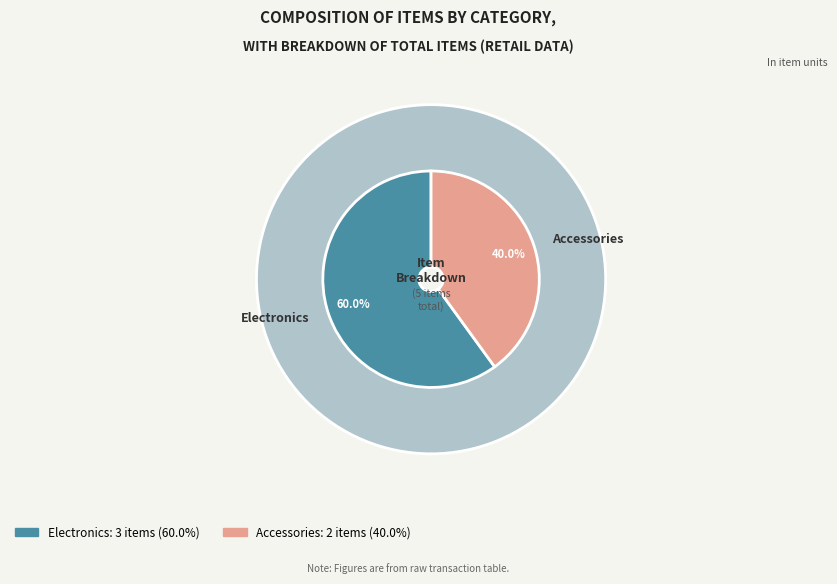

The Electronics slice represents 60% of the pie. True or false?

True